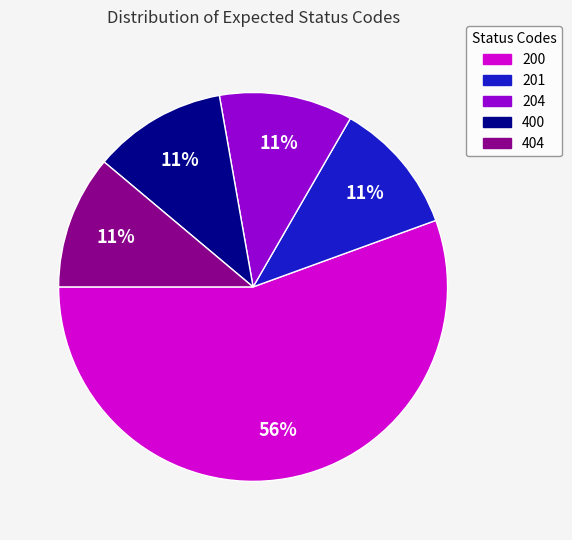

Does any single category account for the majority?

Yes